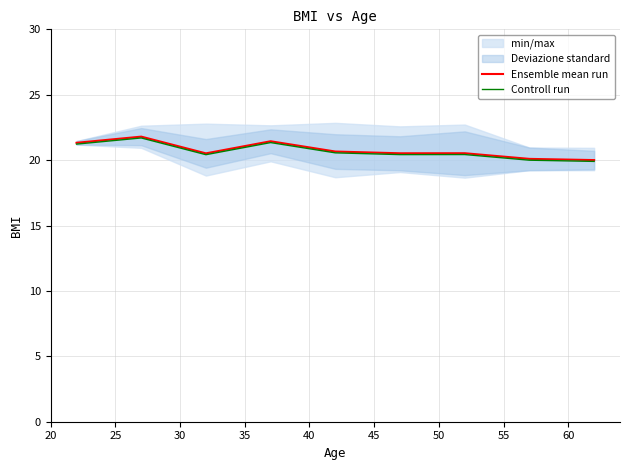

True or false: Ensemble mean run has more than 2 points higher than both neighbors.

True